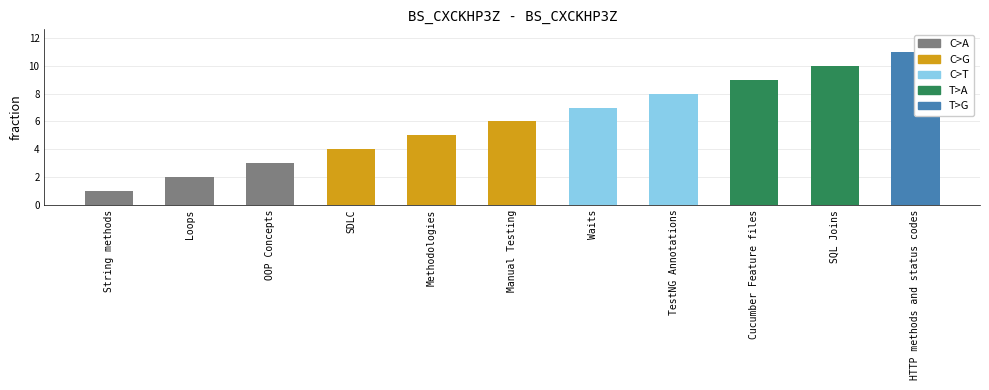

At which label does the data first exceed 6?

Waits